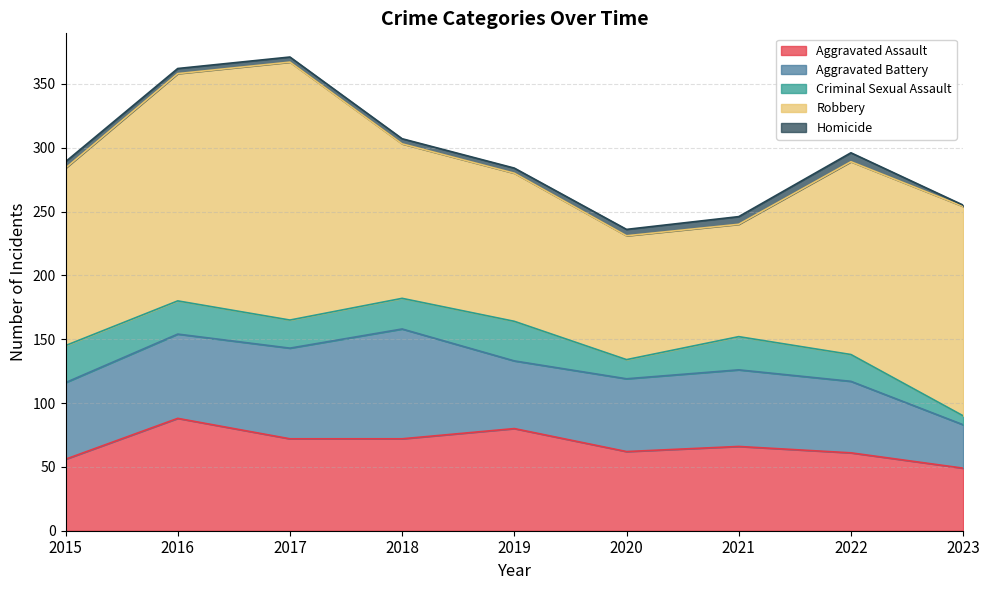

What are all the series names shown in the legend?

Aggravated Assault, Aggravated Battery, Criminal Sexual Assault, Robbery, Homicide